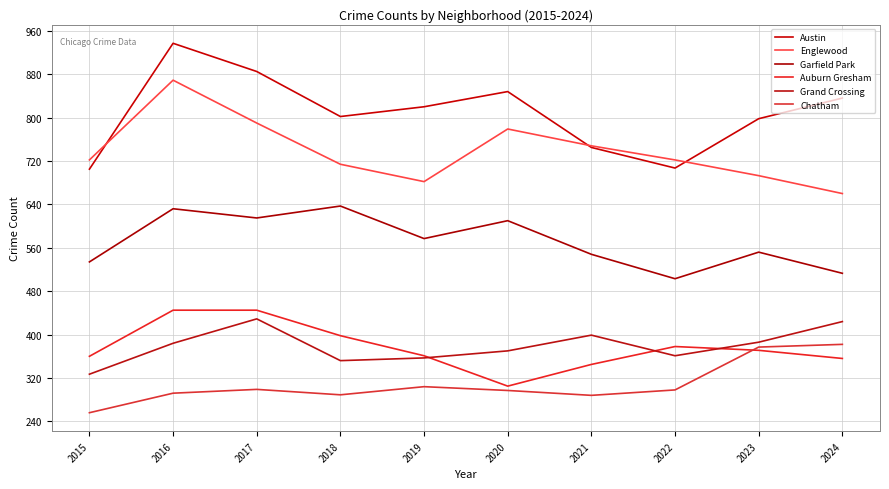

What value does the Garfield Park series have at 2023, to the nearest 5?

550